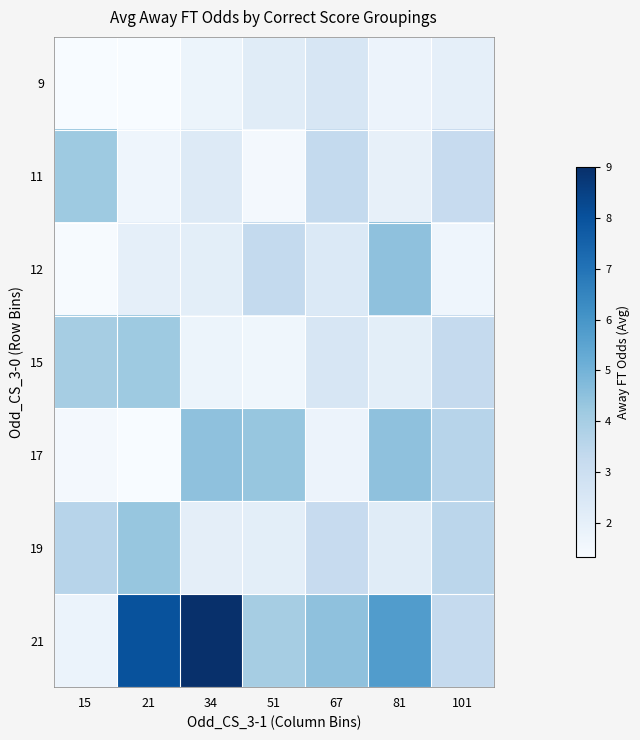

Count the number of data series in this chart.

7